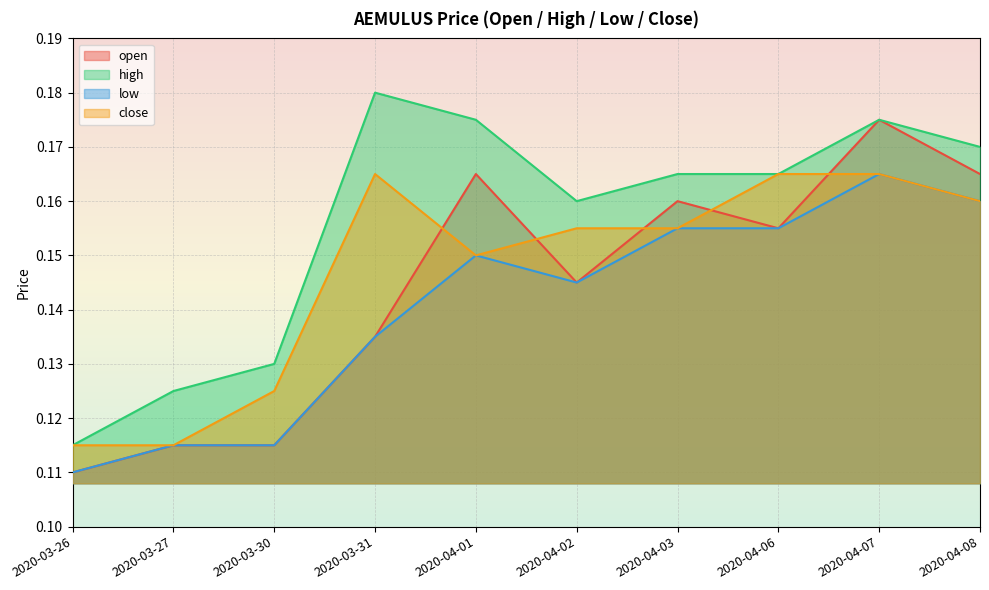

True or false: close has a value of 0.2 at 2020-04-02.

False